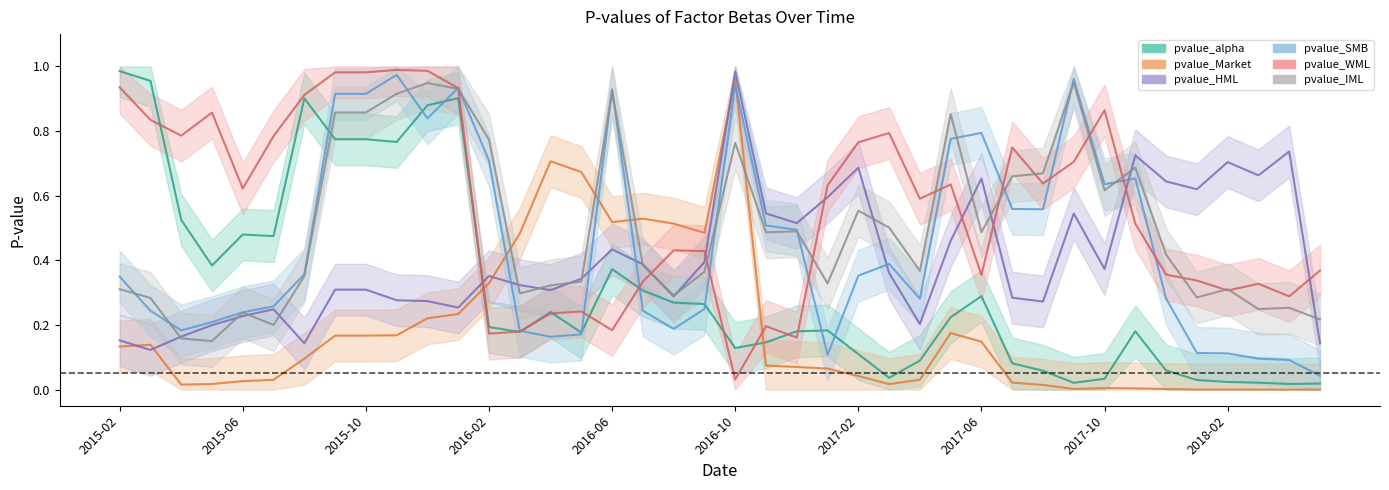

How many data points does each series have?

40